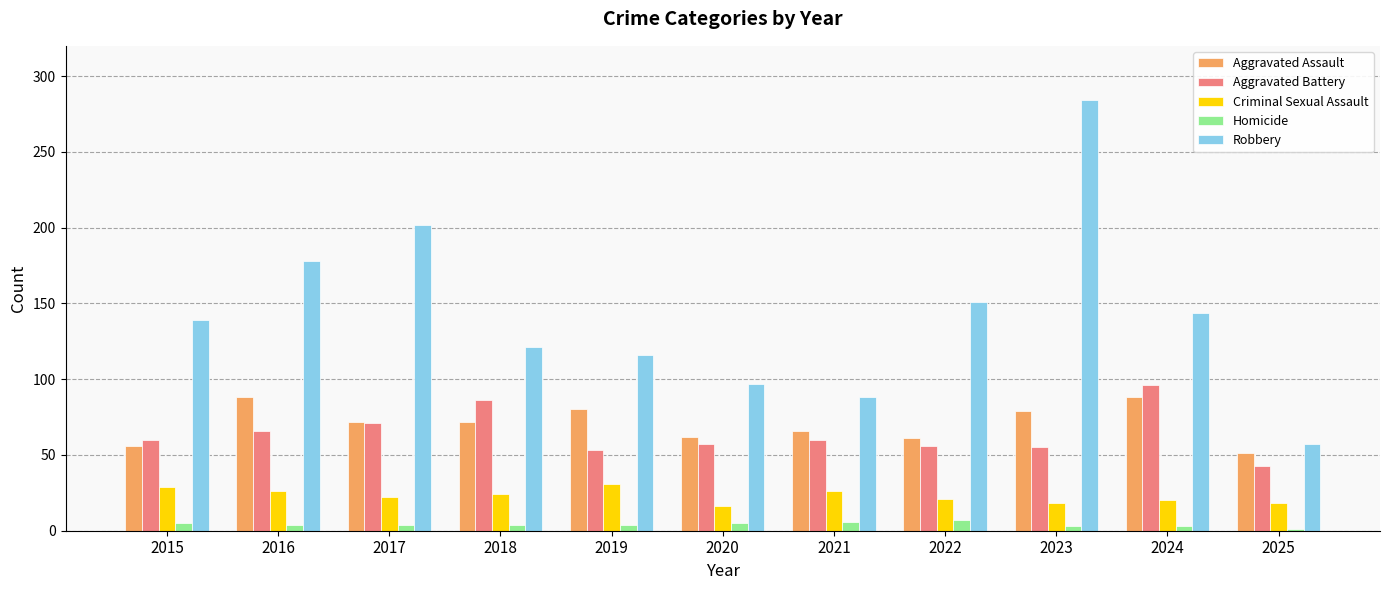

What is the difference between the highest and lowest values at 2022?

144